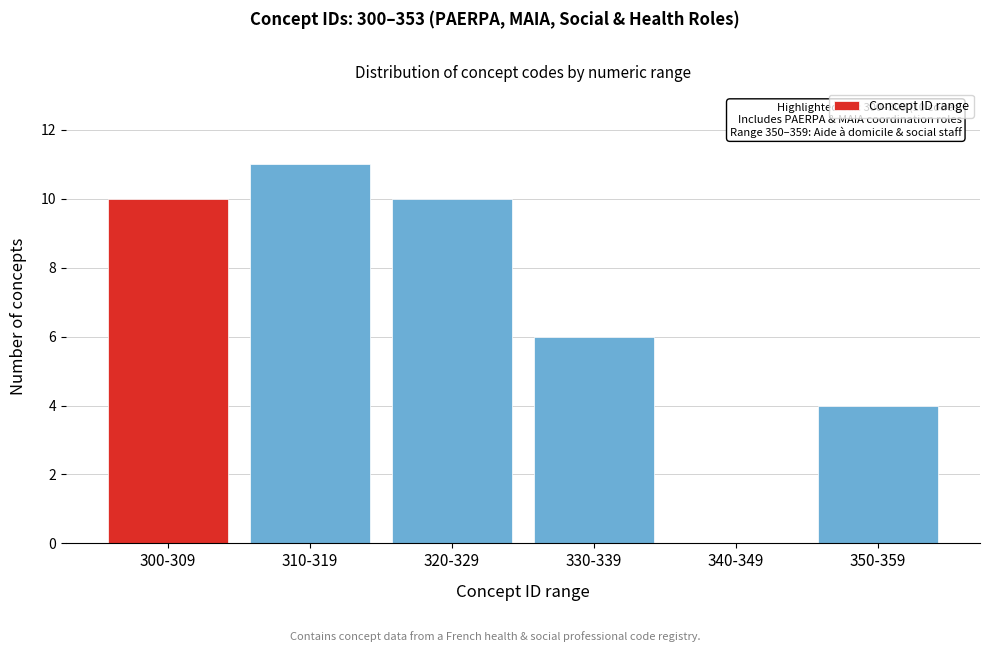

Reading left to right, transcribe all the data shown in this chart.

300-309=10	310-319=11	320-329=10	330-339=6	340-349=0	350-359=4